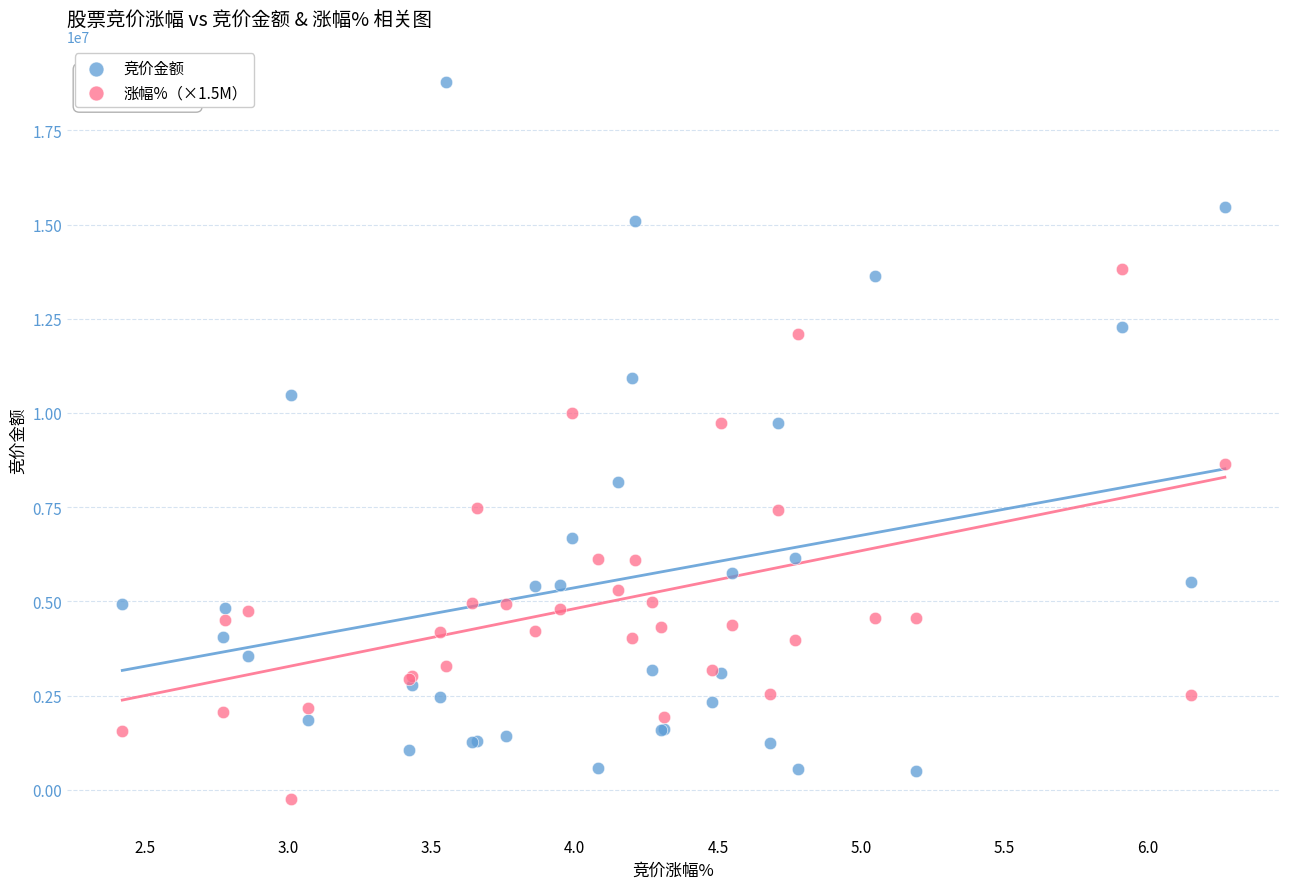

What is the X range (max minus min) for the scatter plot?

3.8